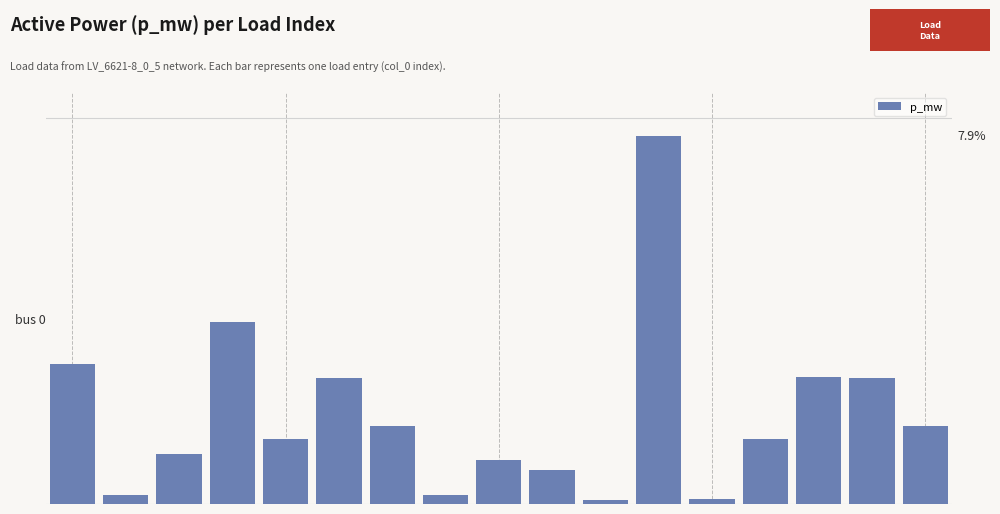

Rank the categories by value from lowest to highest.

10, 12, 7, 1, 9, 8, 2, 13, 4, 6, 16, 5, 15, 14, 0, 3, 11